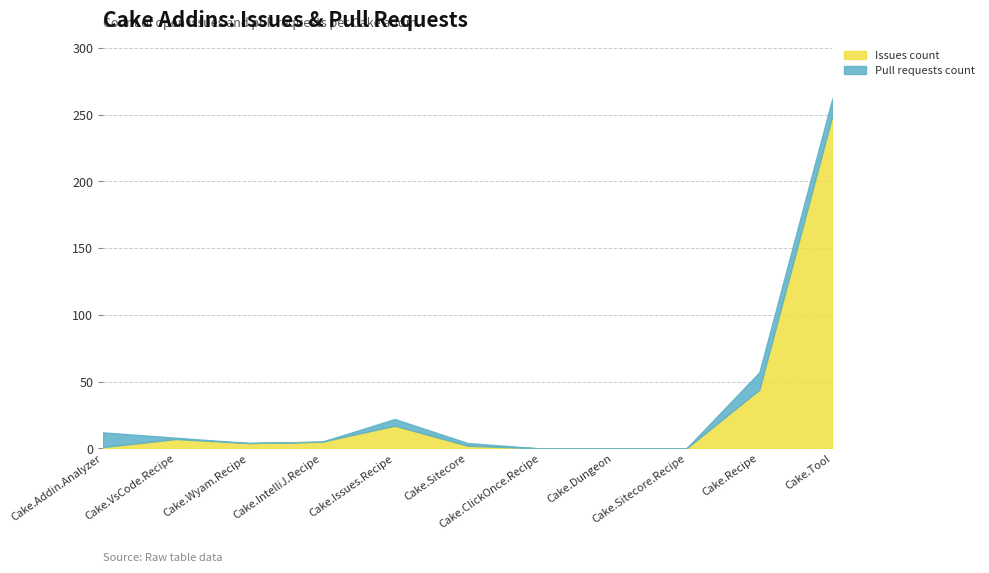

Between Cake.IntelliJ.Recipe and Cake.Dungeon, which series saw the biggest shift?

Issues count